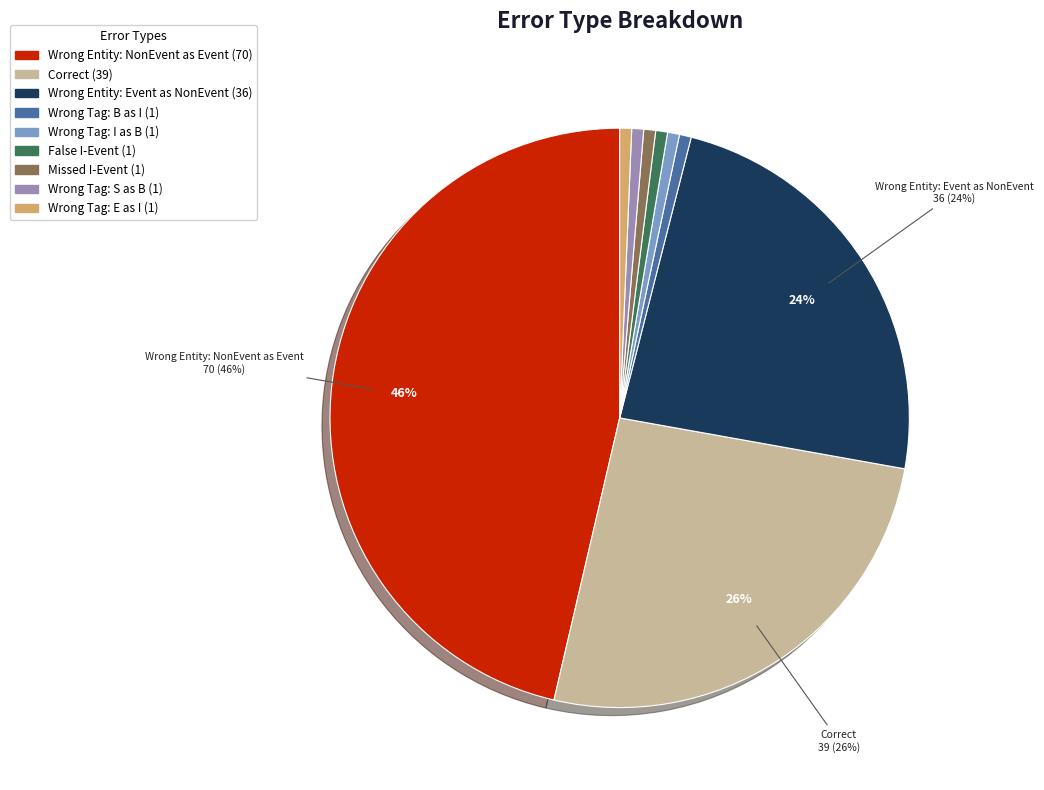

Is there a majority slice in this chart?

No